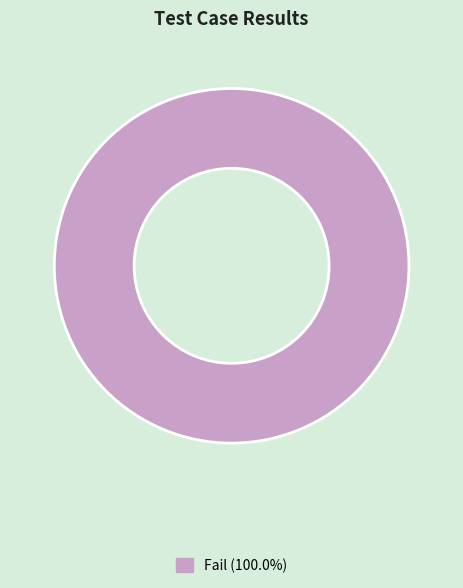

Does any single category account for the majority?

Yes